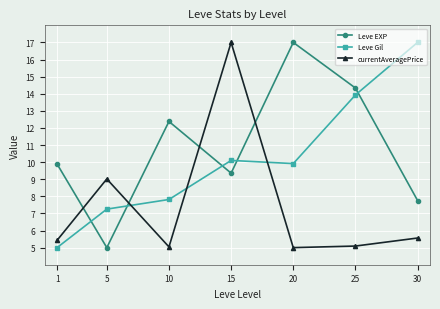

What is the smallest value displayed?

5.0